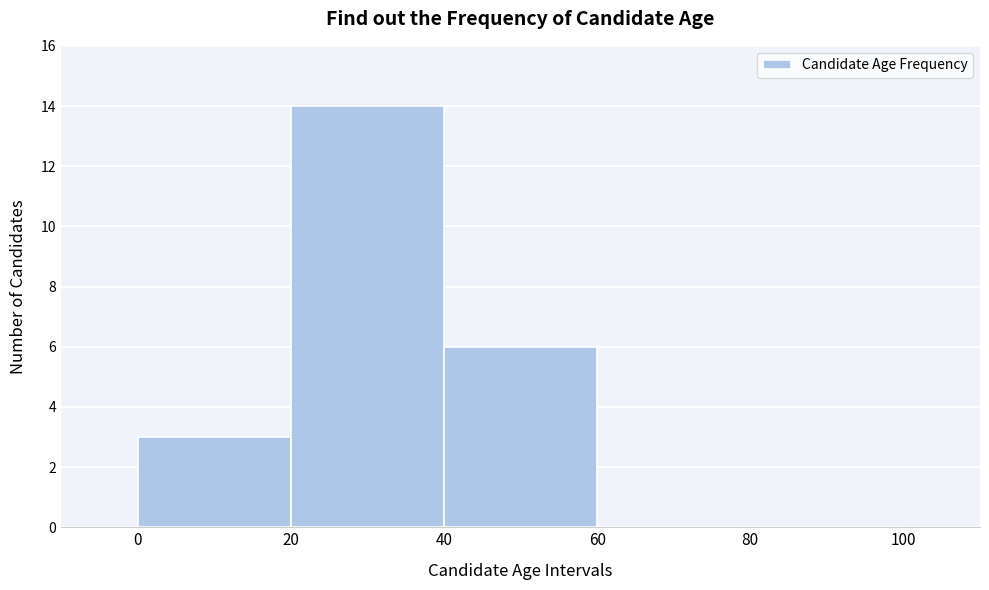

Reading left to right, list every bar in this chart as the range it spans on the x-axis followed by its height. The values are not printed on the chart, so give them approximately, as read against the axis.

0 to 20: 3
20 to 40: 14
40 to 60: 6
60 to 80: 0
80 to 100: 0